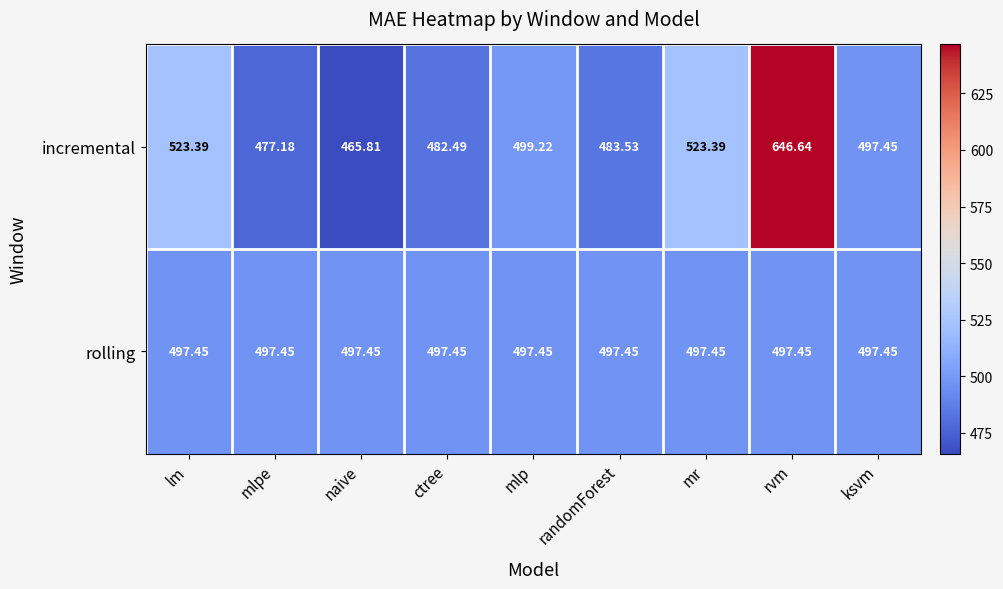

Rank the series by their average value, from highest to lowest.

incremental, rolling